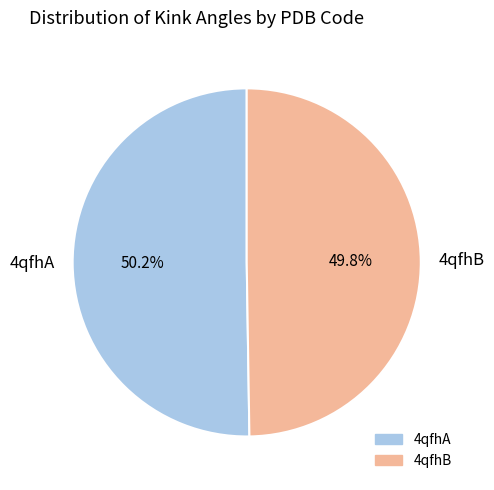

What is the ratio of the value at 4qfhB to the value at 4qfhA?

1.0